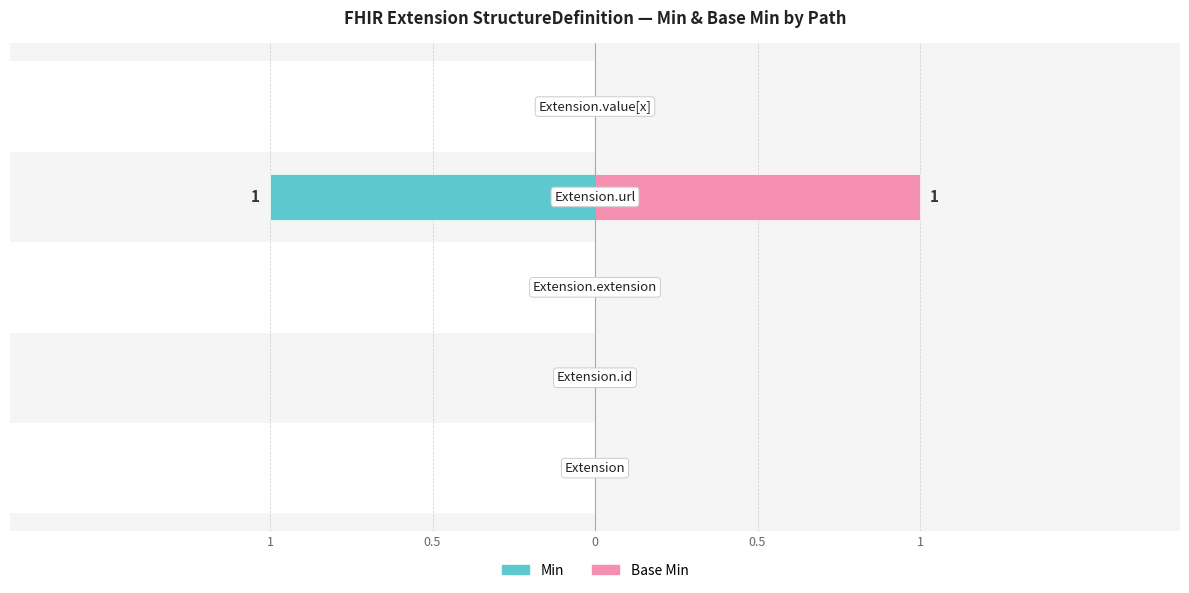

Rank the series at 0.5 from highest to lowest value.

Min, Base Min